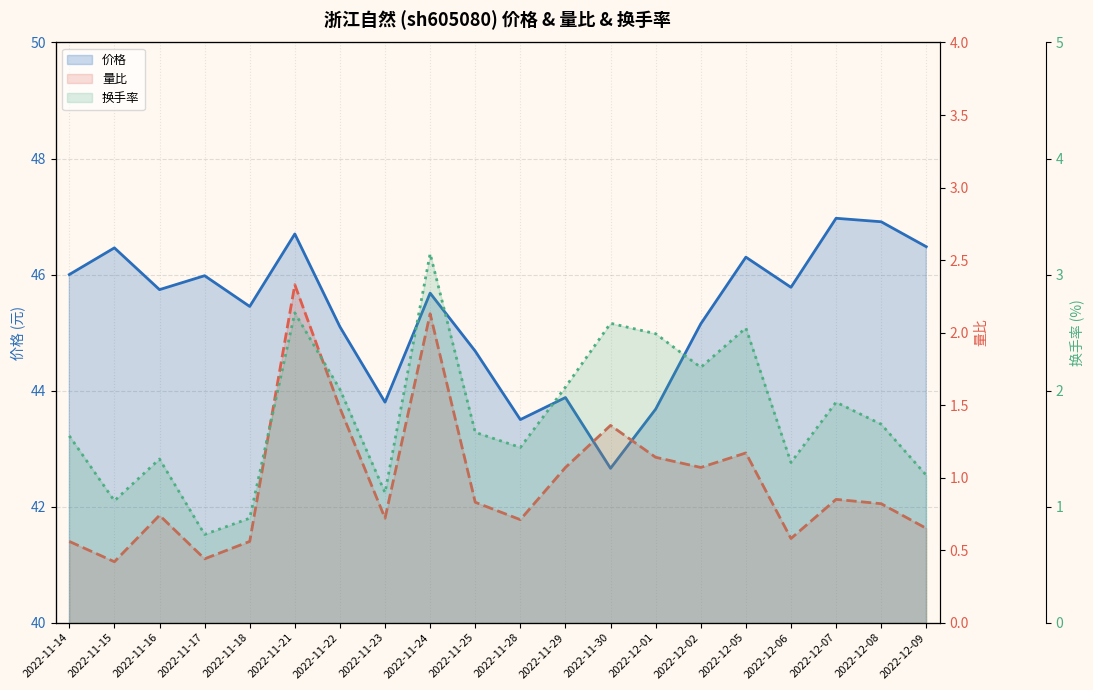

Which has a higher value, 2022-12-07 or 2022-12-01?

2022-12-07